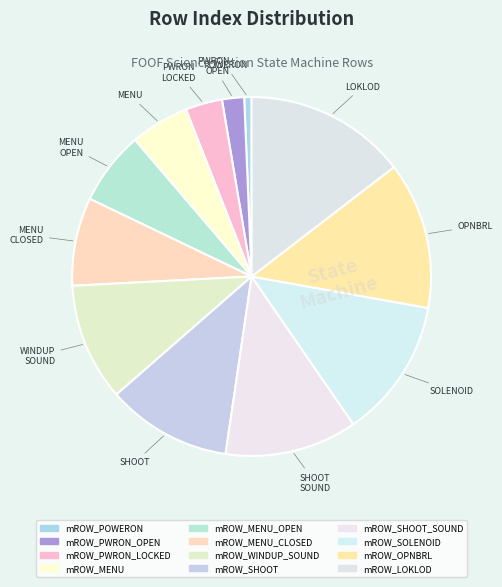

How many slices are in this pie chart?

12